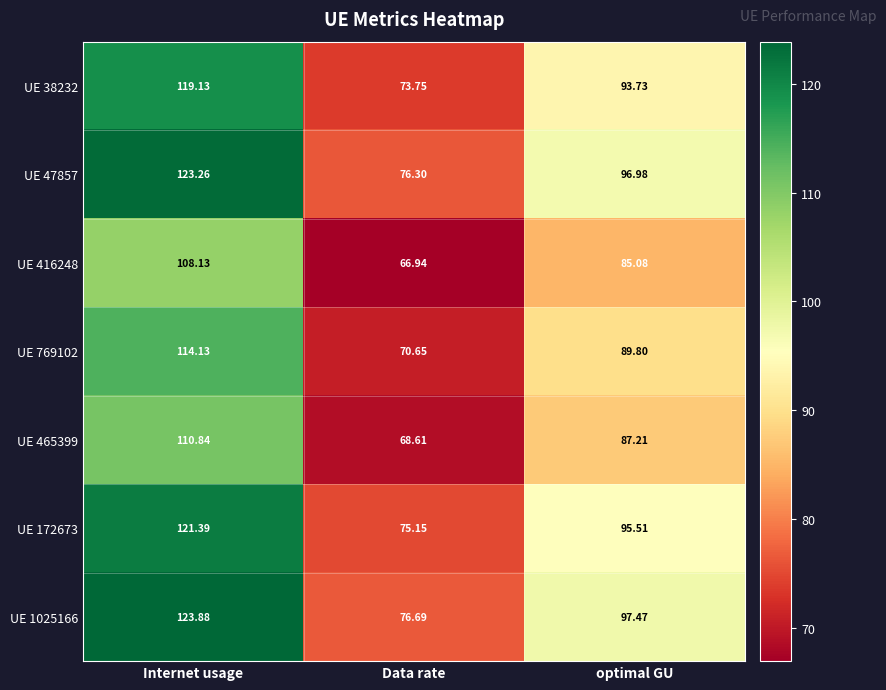

At which category does the chart reach its minimum across all series?

Data rate